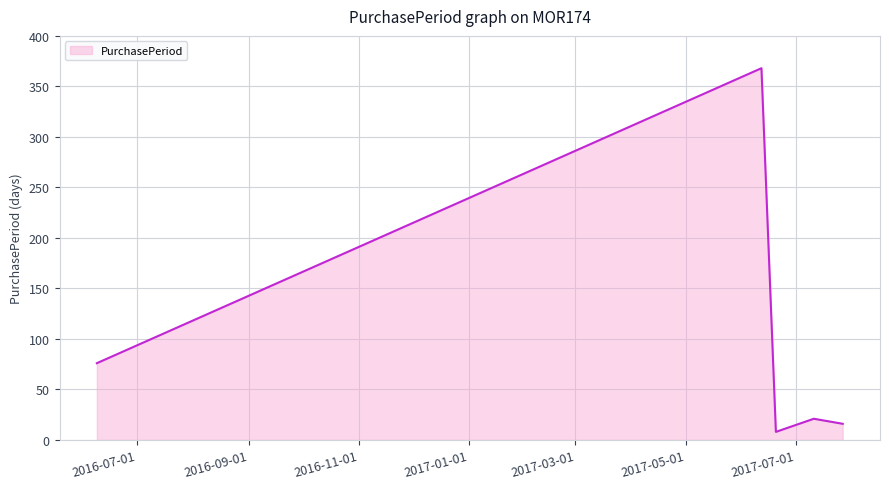

What is the difference between the maximum and minimum values?

360